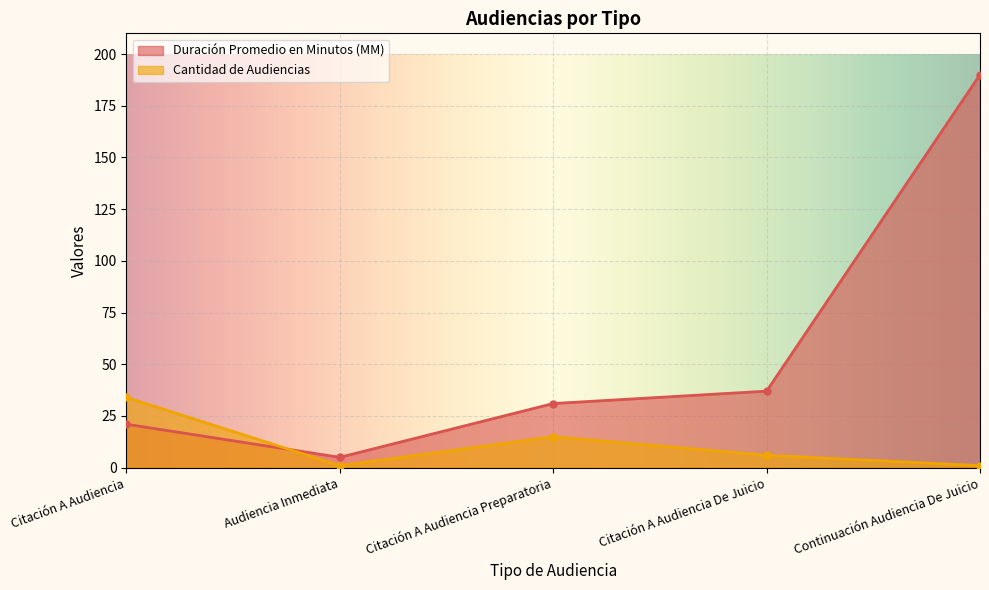

Does the chart display data point markers on the line(s)?

Yes